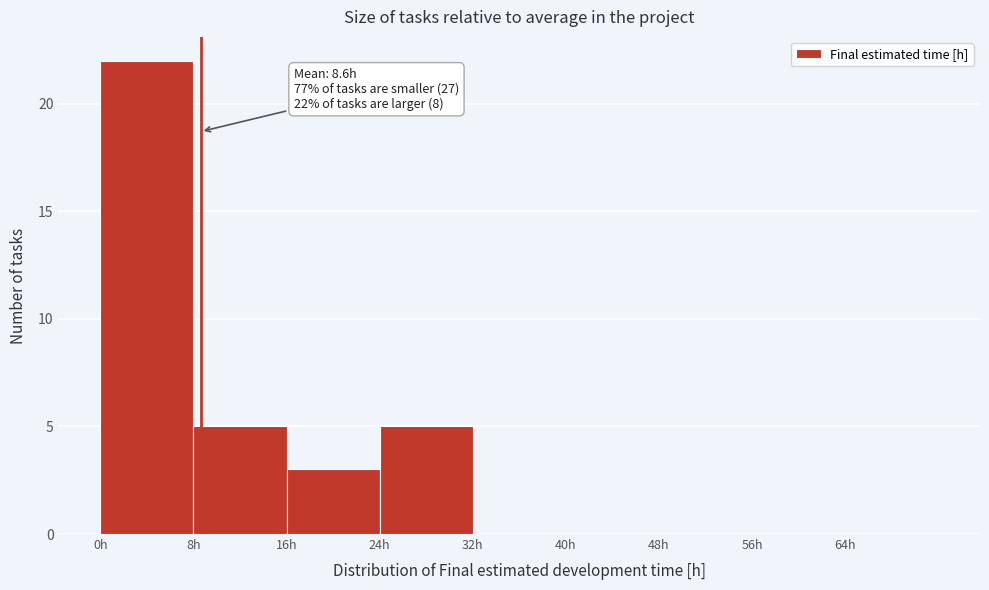

Which range on the x-axis has the tallest bar?

0 to 8